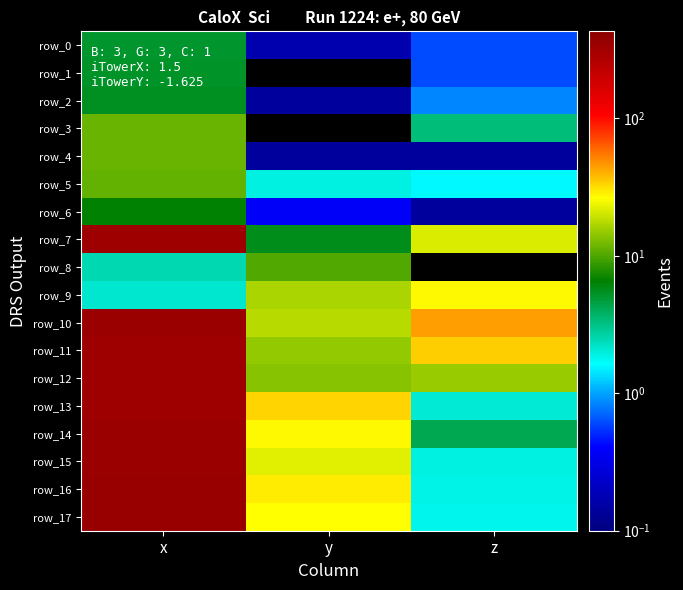

At which label does row_11 reach its minimum?

y